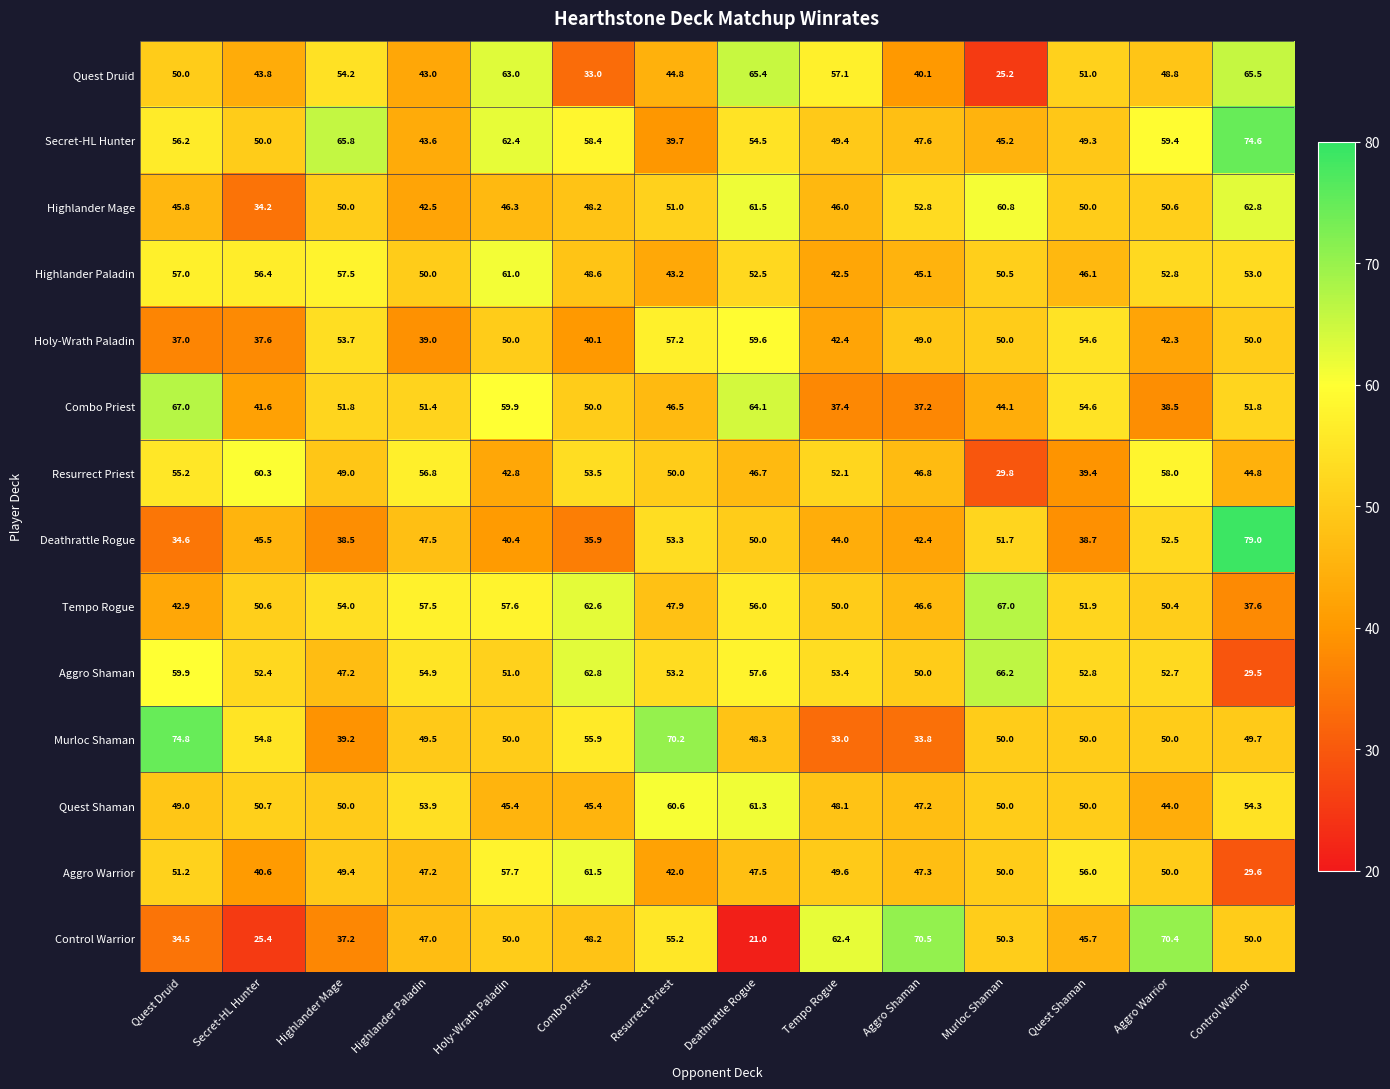

The Resurrect Priest series shows 31.7 at Secret-HL Hunter. True or false?

False